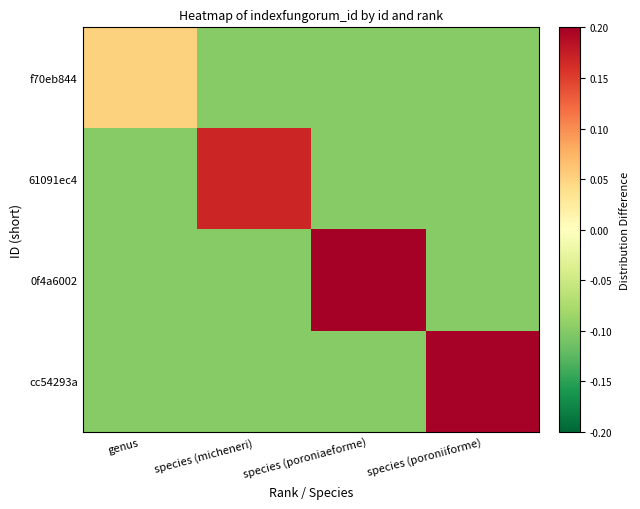

List the series in order of their peak value, highest first.

0f4a6002, cc54293a, 61091ec4, f70eb844